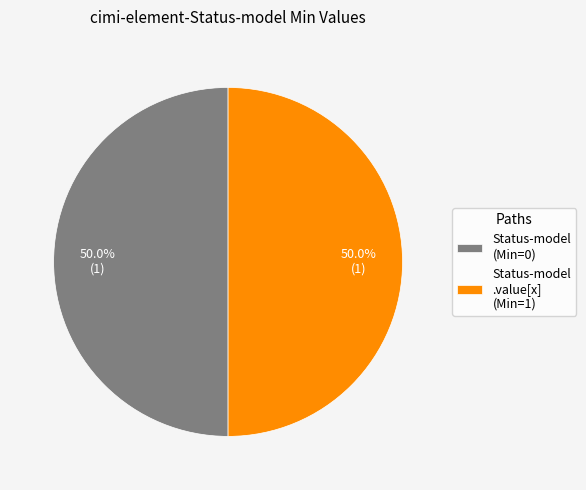

What percentage do Status-model (Min=0) and Status-model .value[x] (Min=1) together represent?

100.0%